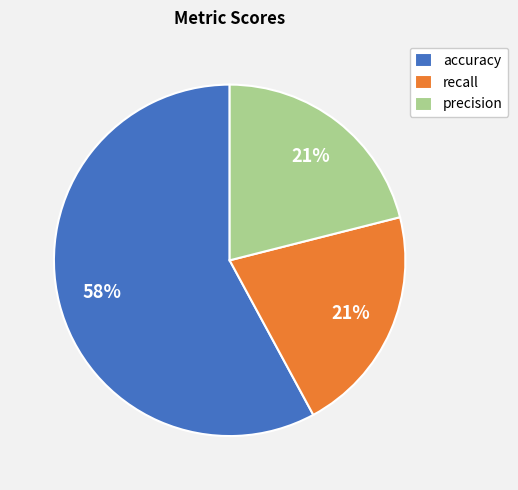

Which slice is the largest?

accuracy